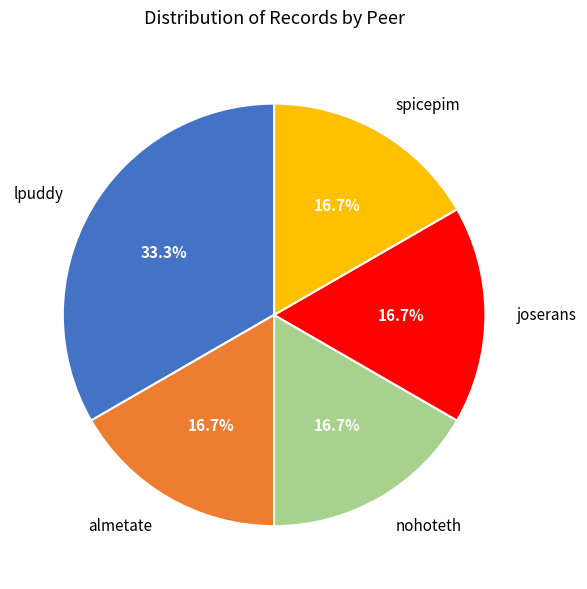

True or false: almetate accounts for 17% of the total.

True